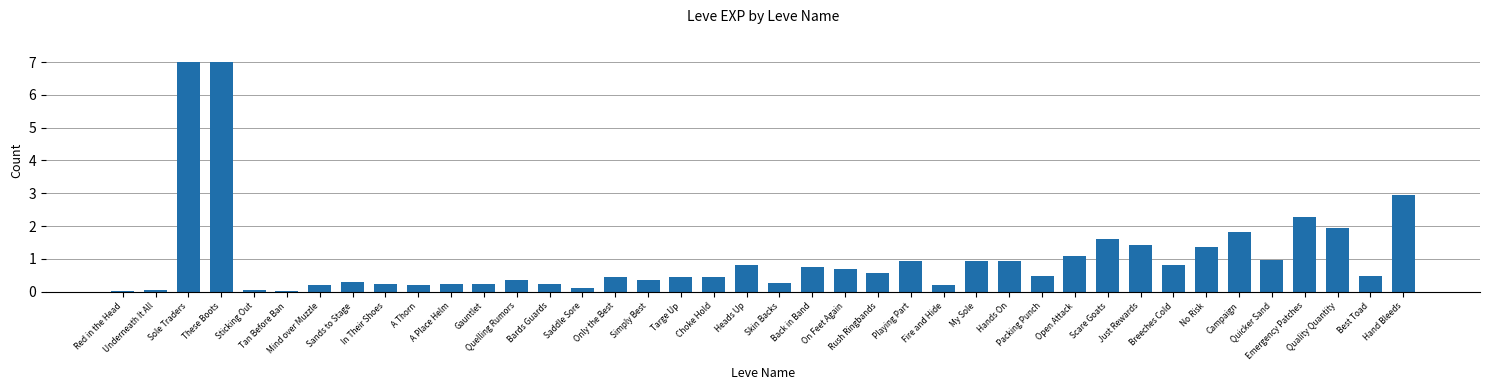

What is the sum of all values?

41.2